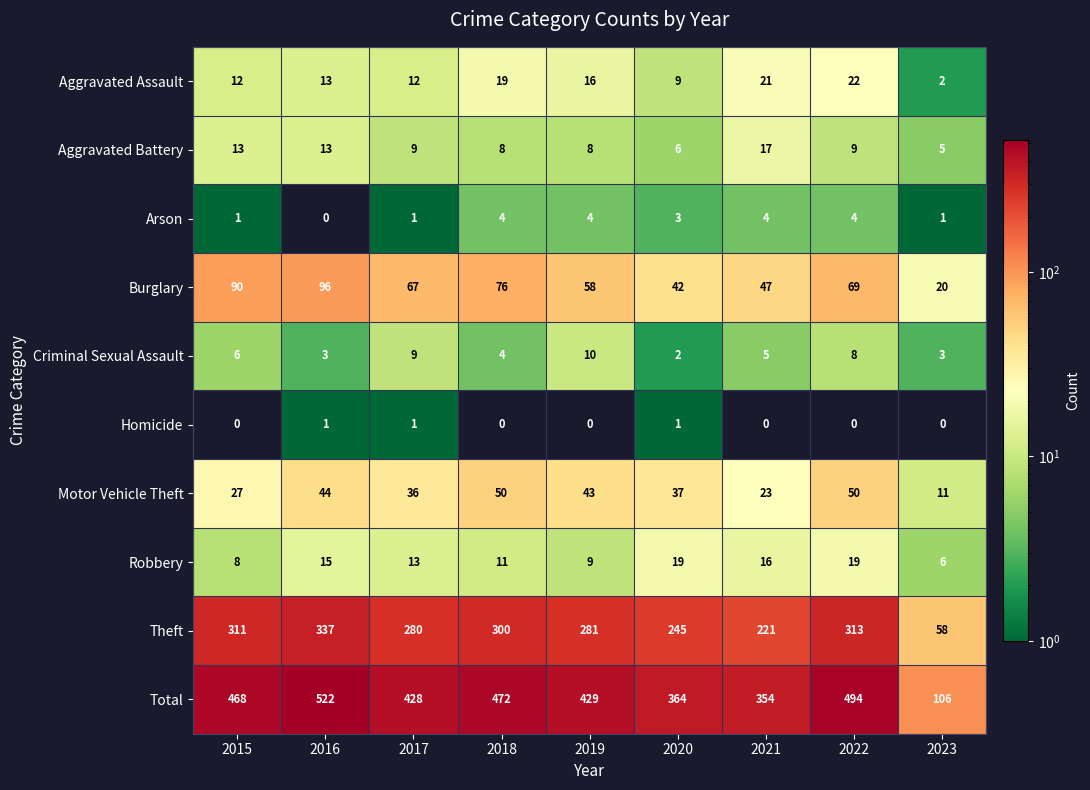

True or false: Arson has a value of 4 at 2019.

True